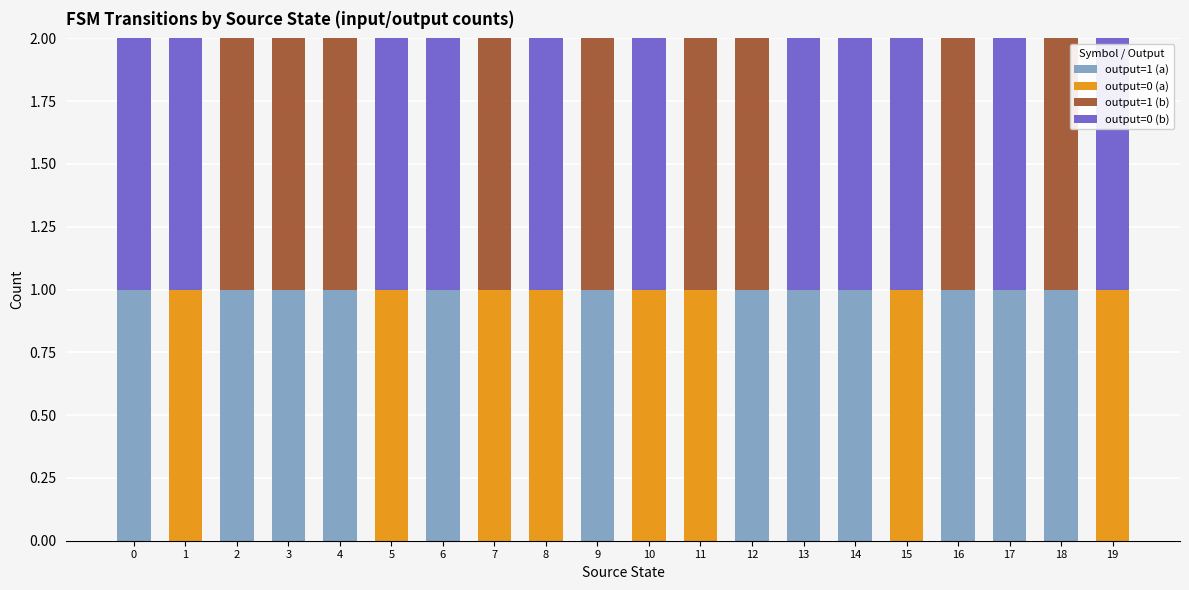

What is the sum of the output=1 (a) values at 16 and 9?

2